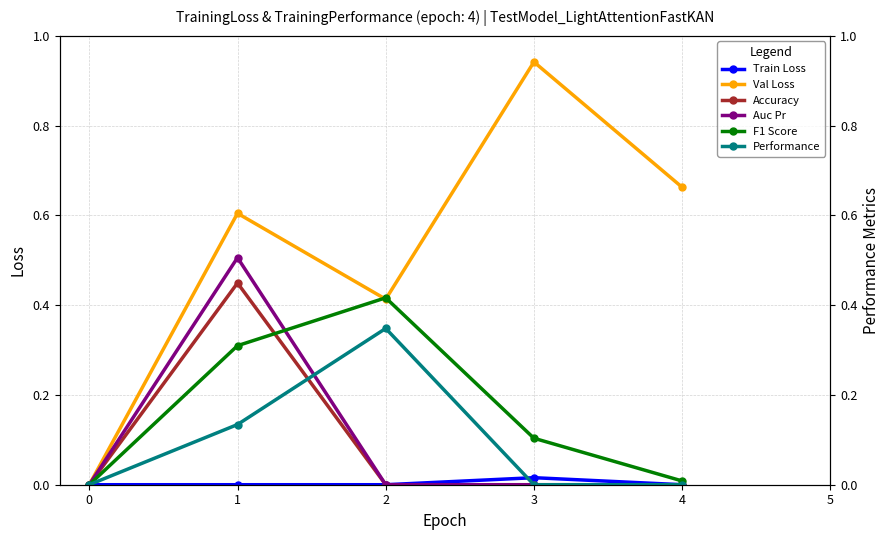

In F1 Score, how many points are higher than both neighbors (excluding endpoints)?

1